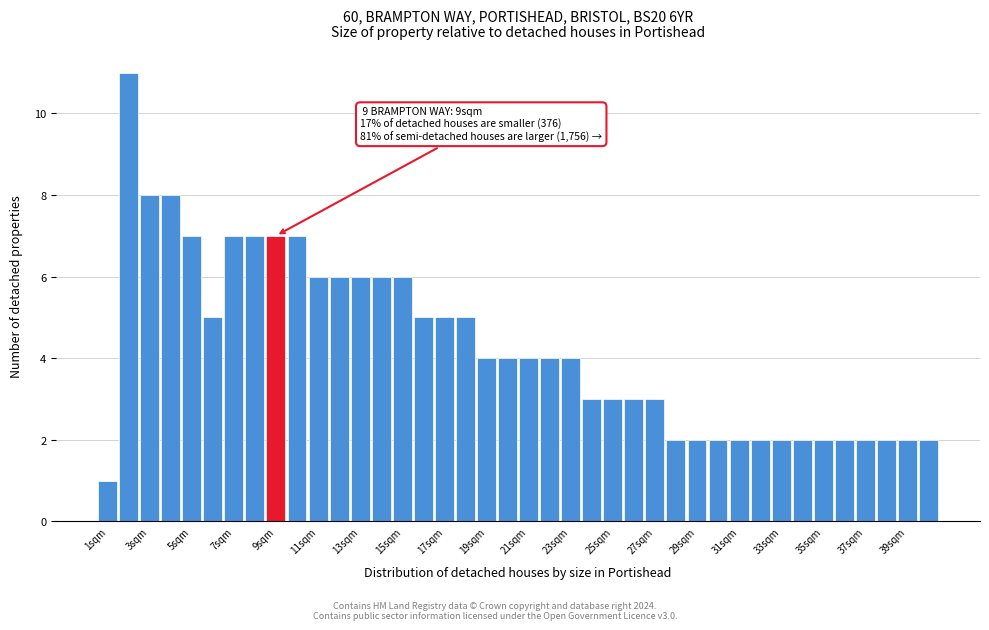

Which range on the x-axis has the tallest bar?

1.5 to 2.5